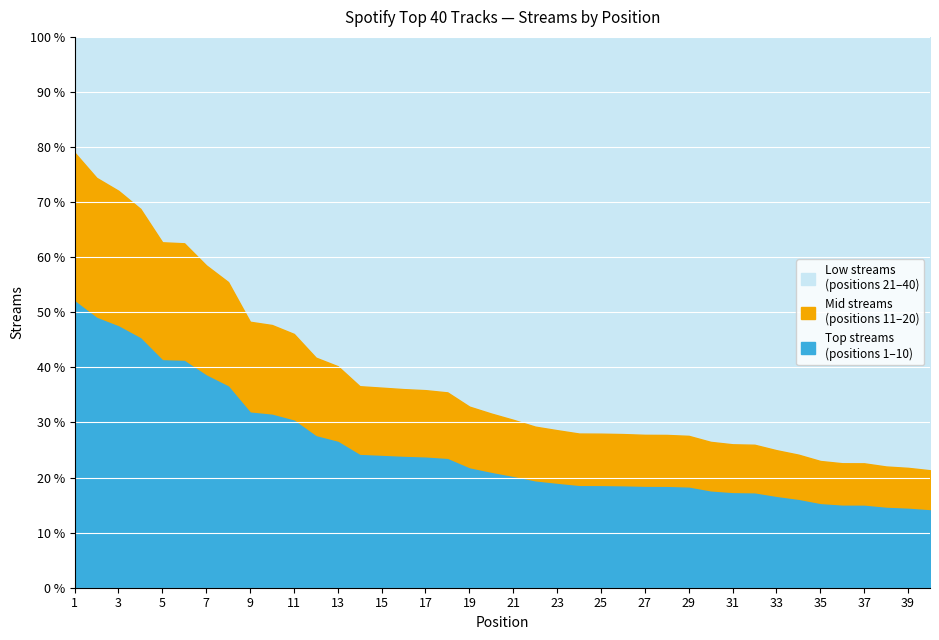

What is the sum of all values?

3527749